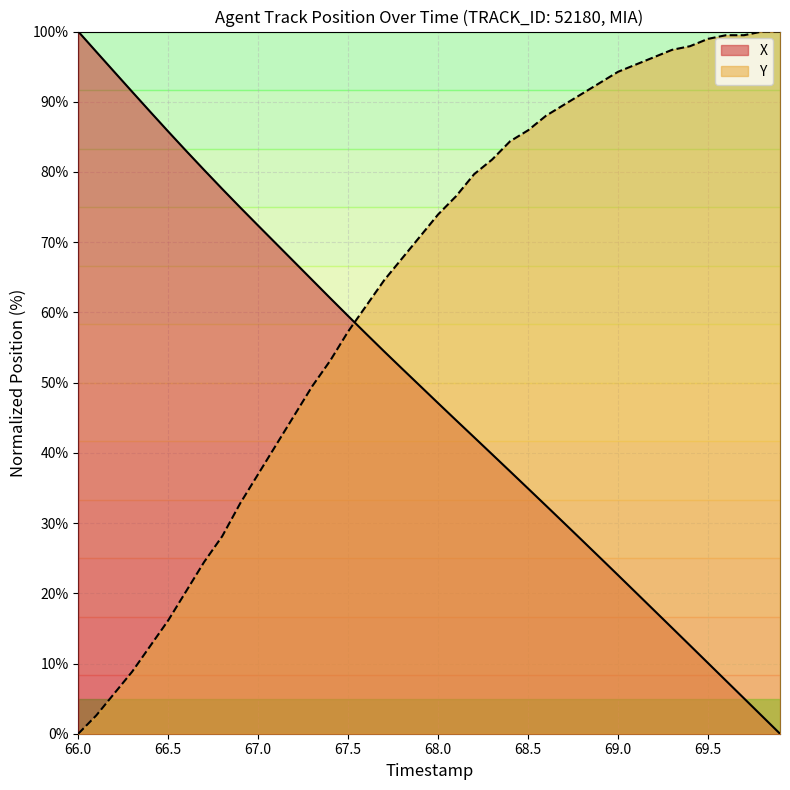

What are all the series names shown in the legend?

X, Y